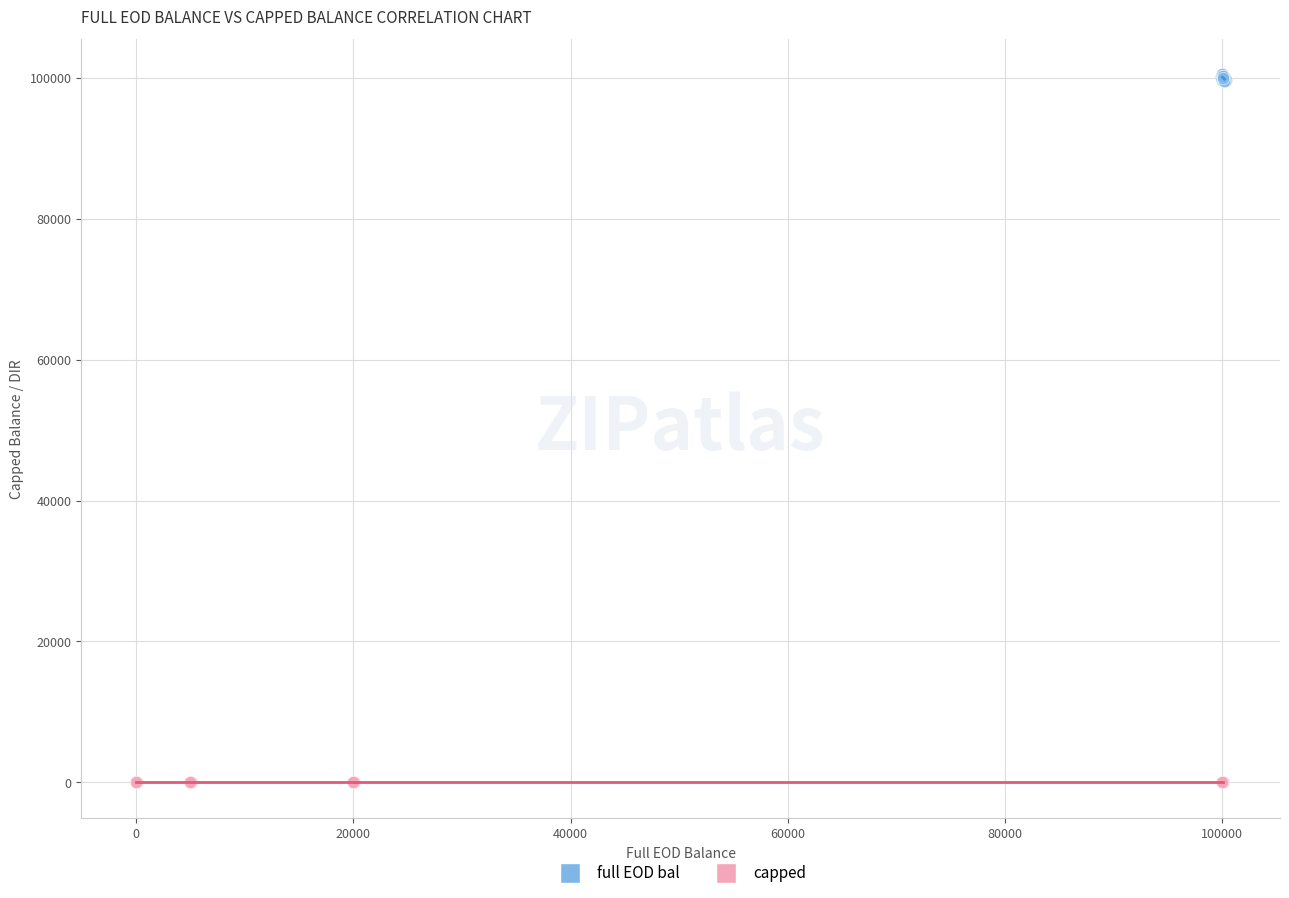

Which series reaches the maximum Y coordinate?

full EOD bal